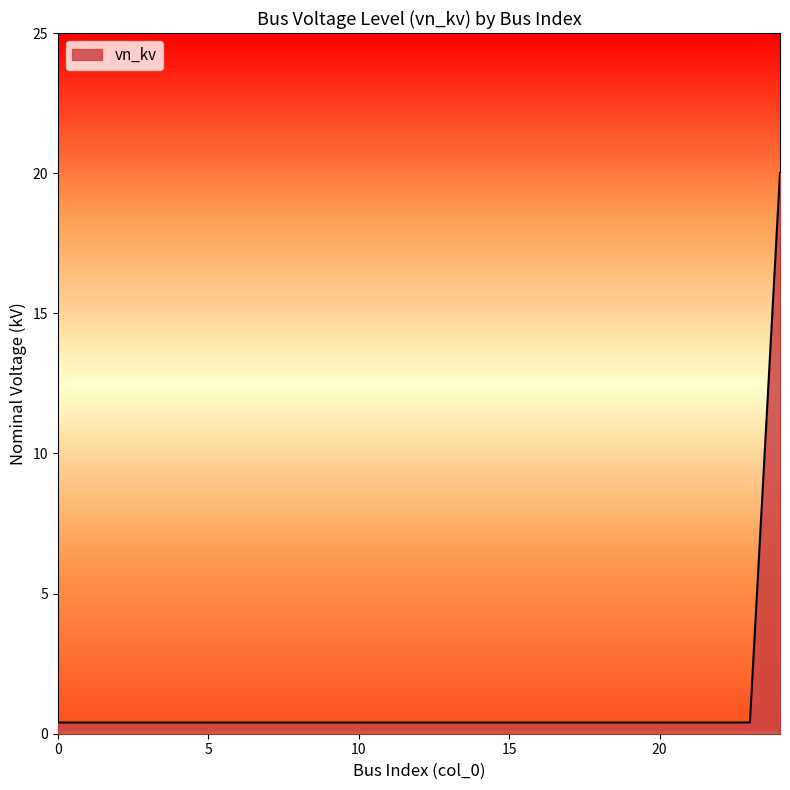

What is the maximum value shown in the chart?

20.0